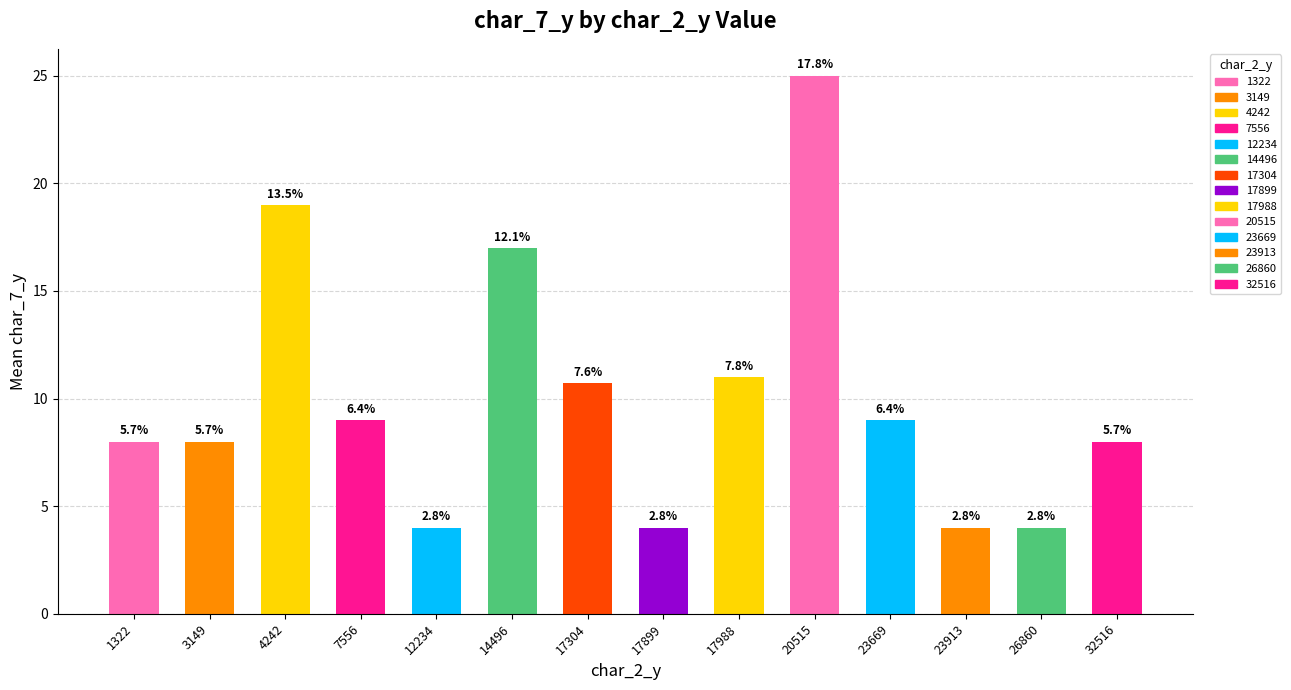

Are the bars horizontal?

No